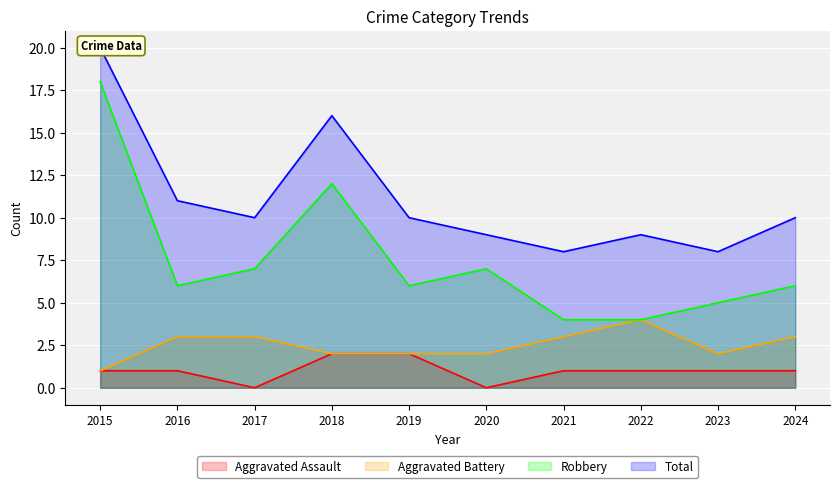

Rank the series by their maximum value, from highest to lowest.

Total, Robbery, Aggravated Battery, Aggravated Assault